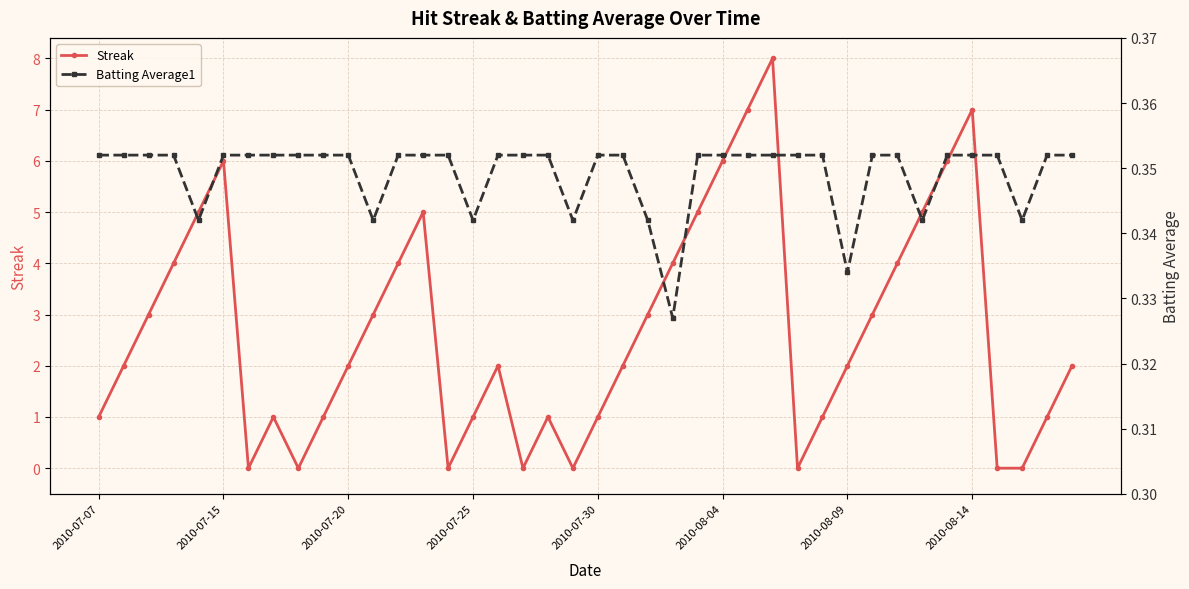

Which series ends up on top after the final intersection of Streak and Batting Average1?

Streak